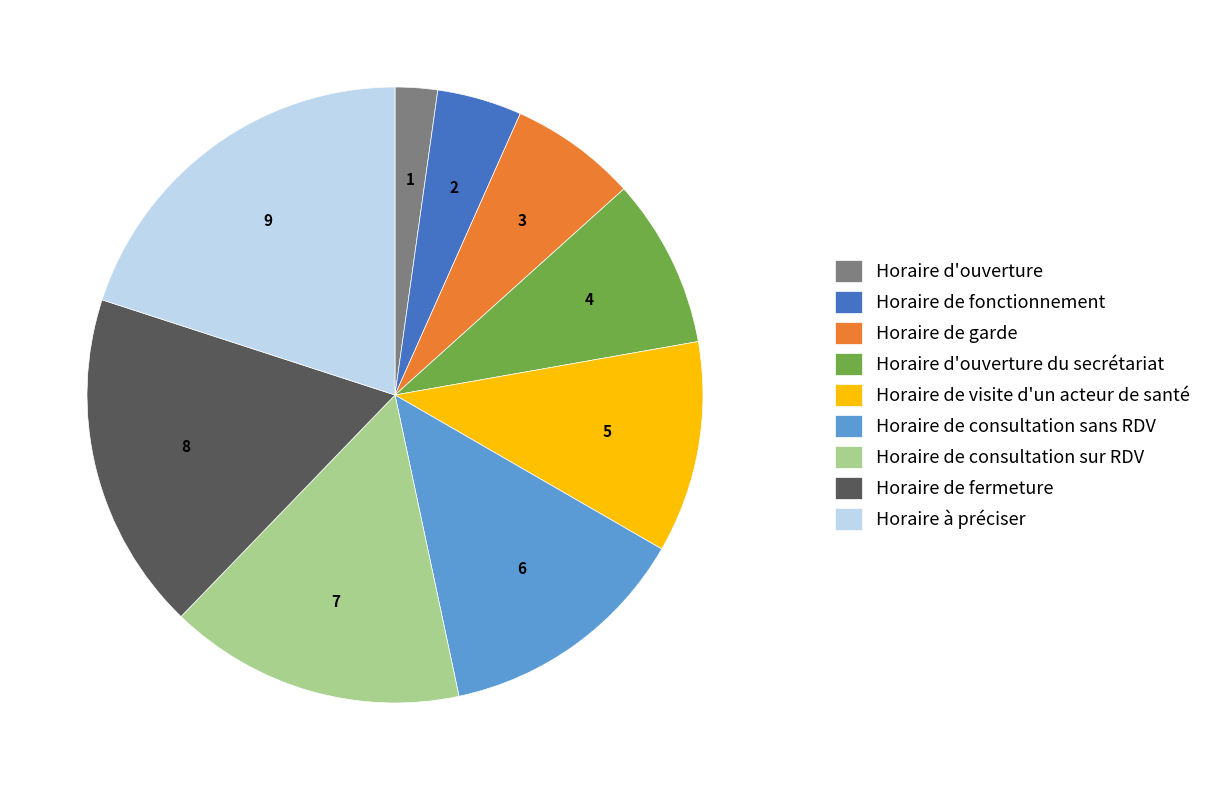

How many segments does this pie chart have?

9